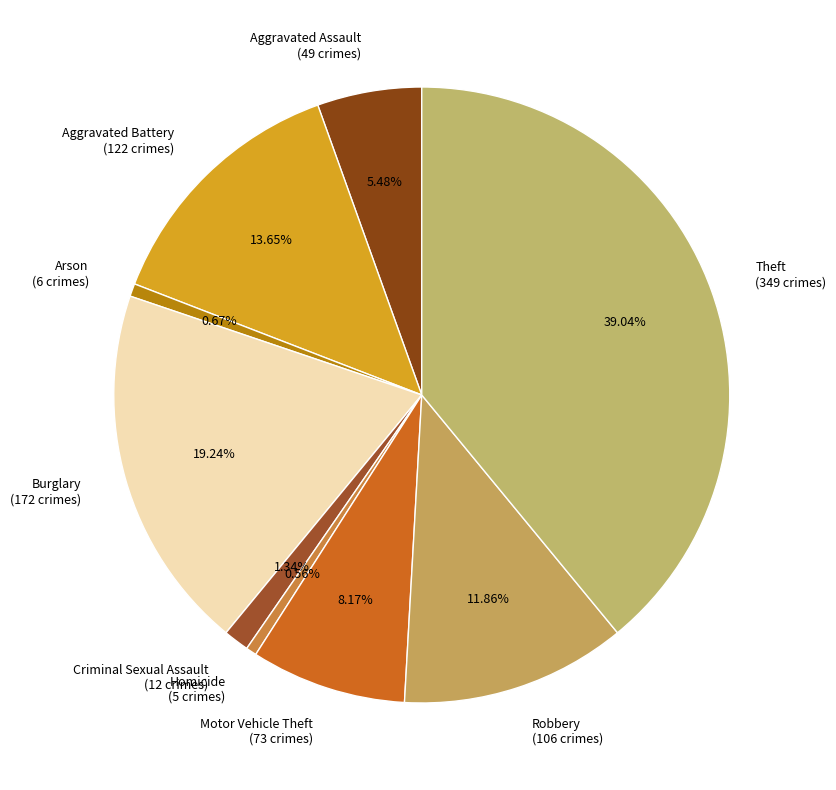

To the nearest percent, what is the difference between the largest and smallest slice percentages?

38%